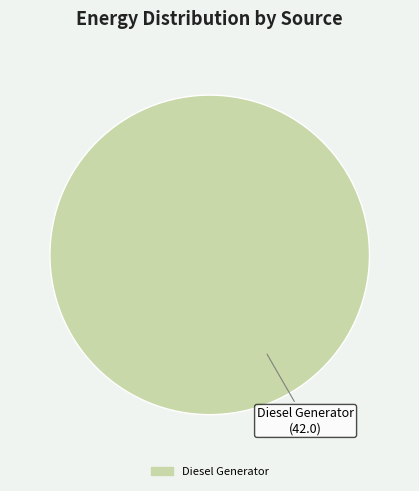

Does any single category account for the majority?

Yes